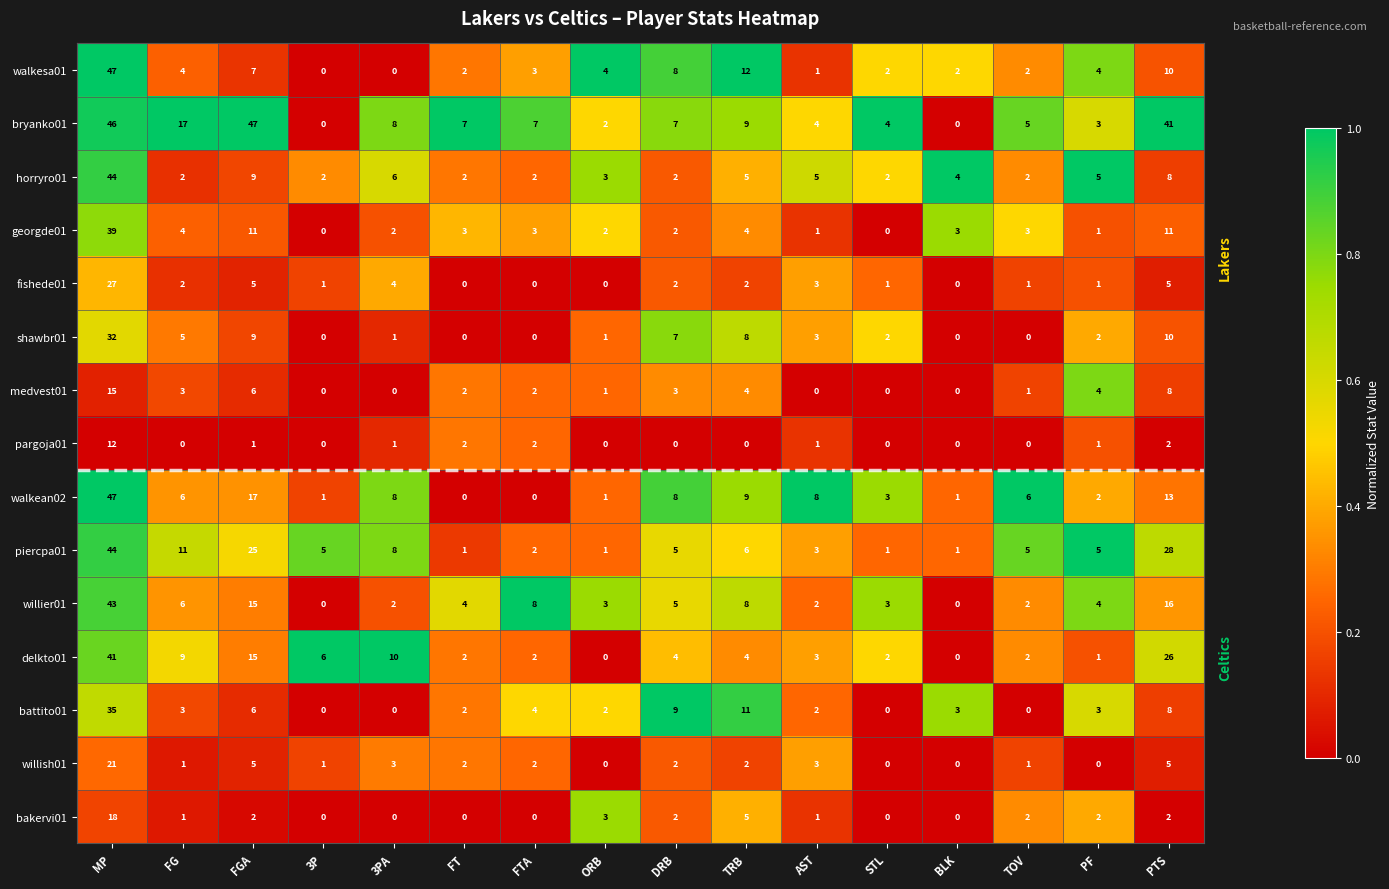

What is the sum of all willish01 values?

48